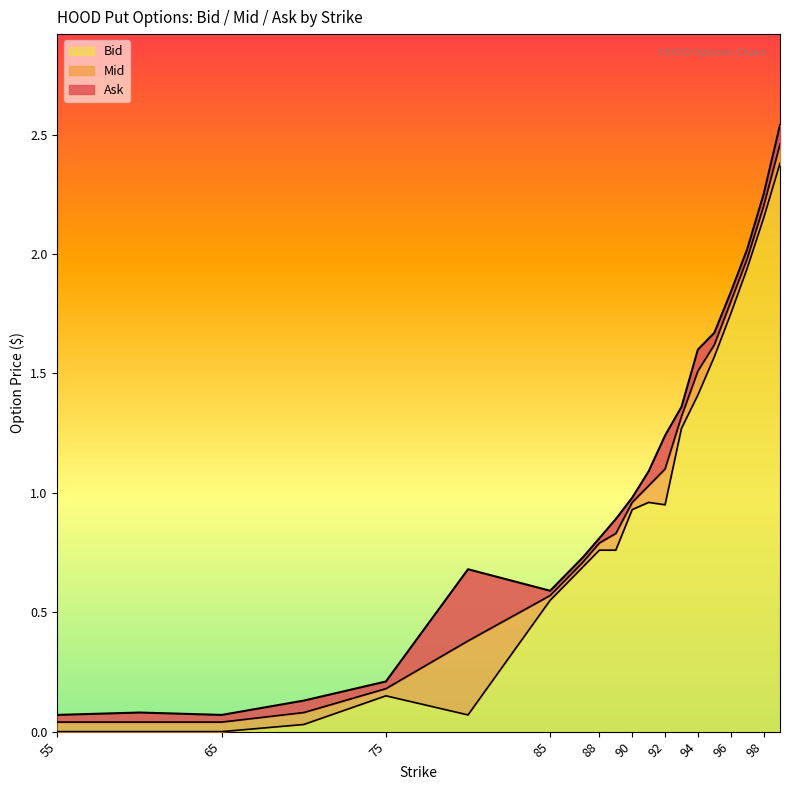

True or false: Bid has a value of 0.5 at 91.0.

False